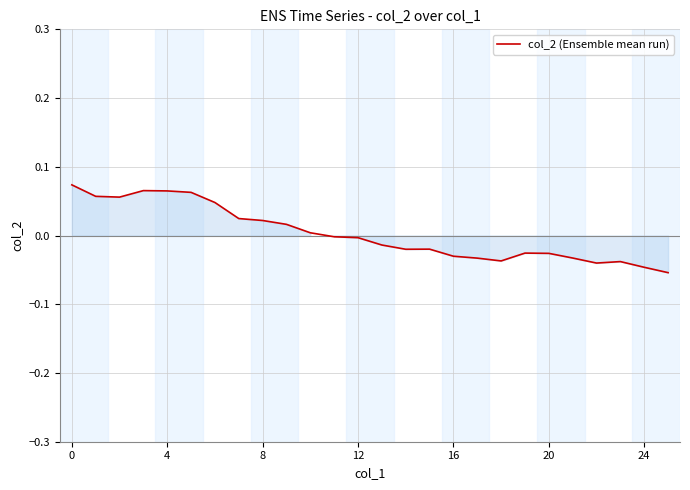

How many lines are shown in the chart?

1